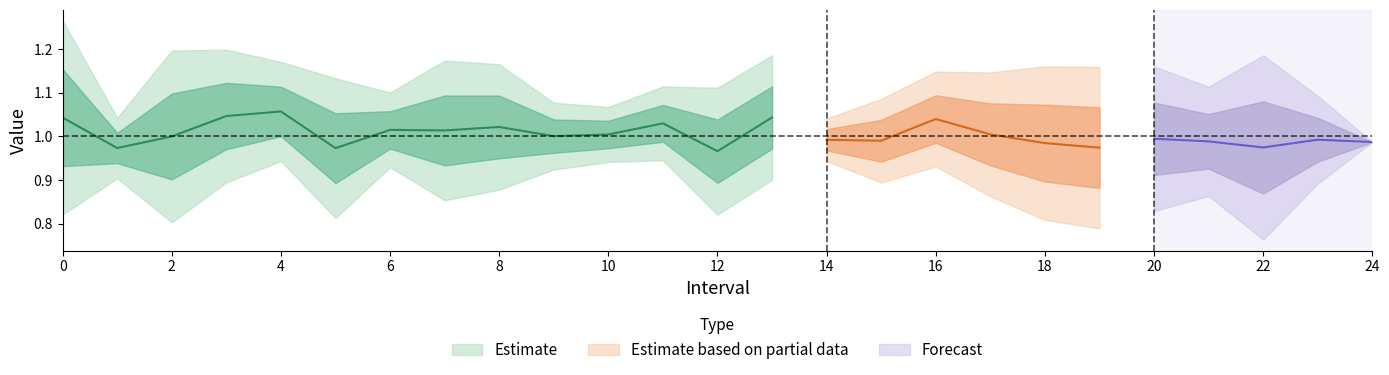

How many lines are shown in the chart?

3